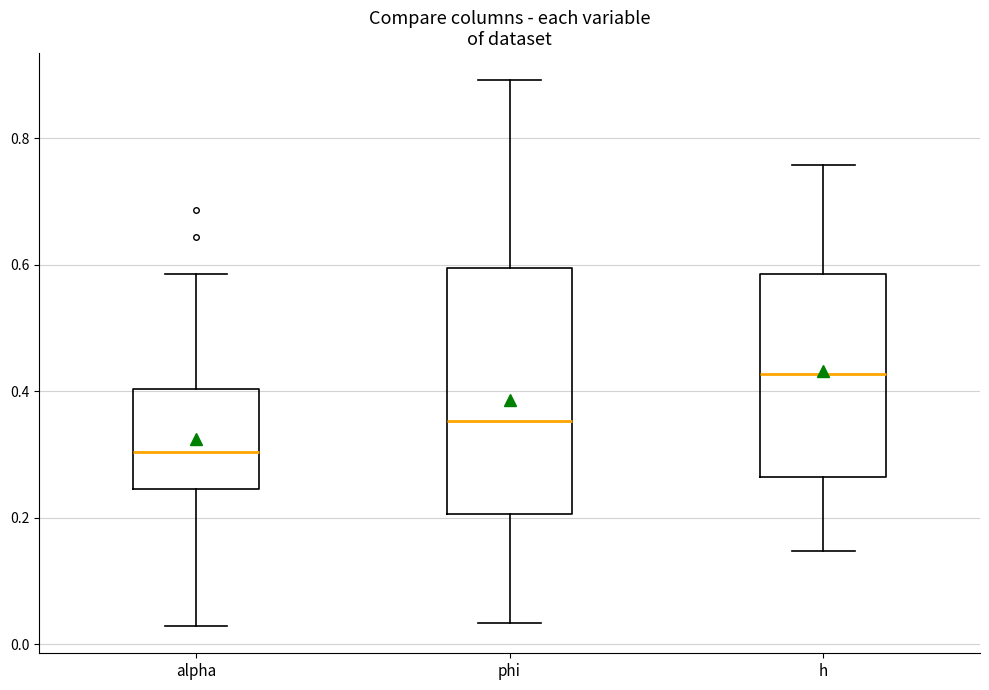

Reading left to right, read every box against the y-axis: the position of its median line, the range the box covers, and the ends of its whiskers. The values are not printed on the chart, so give them approximately, as read against the axis.

alpha: median 0.30, box 0.24 to 0.40, whiskers 0.02 to 0.58
phi: median 0.36, box 0.20 to 0.60, whiskers 0.04 to 0.90
h: median 0.42, box 0.26 to 0.58, whiskers 0.14 to 0.76